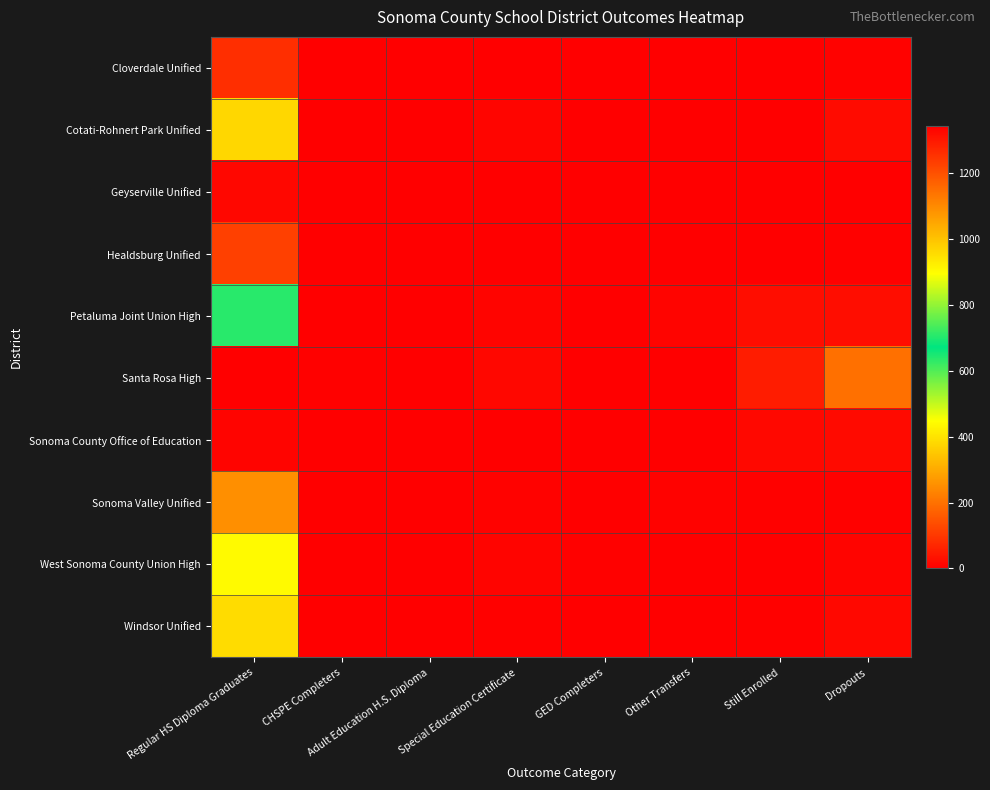

Which series has the largest range (max minus min)?

Santa Rosa High